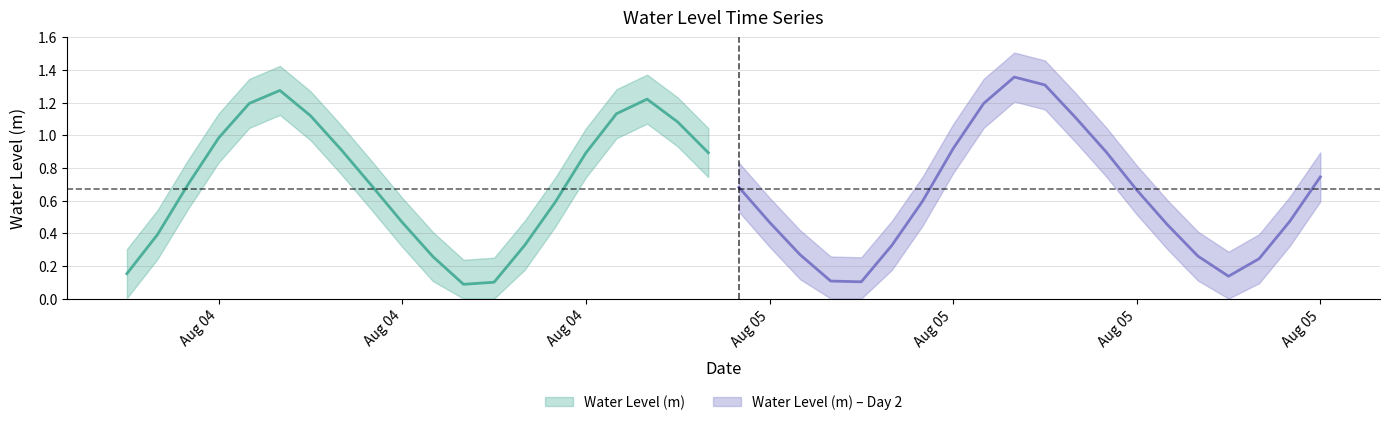

Reading left to right, list all the values displayed in this chart.

2023-08-04 06:00:00=0.2	2023-08-04 07:00:00=0.4	2023-08-04 08:00:00=0.7	2023-08-04 09:00:00=1.0	2023-08-04 10:00:00=1.2	2023-08-04 11:00:00=1.3	2023-08-04 12:00:00=1.1	2023-08-04 13:00:00=0.9	2023-08-04 14:00:00=0.7	2023-08-04 15:00:00=0.5	2023-08-04 16:00:00=0.3	2023-08-04 17:00:00=0.1	2023-08-04 18:00:00=0.1	2023-08-04 19:00:00=0.3	2023-08-04 20:00:00=0.6	2023-08-04 21:00:00=0.9	2023-08-04 22:00:00=1.1	2023-08-04 23:00:00=1.2	2023-08-05 00:00:00=1.1	2023-08-05 01:00:00=0.9	2023-08-05 02:00:00=0.7	2023-08-05 03:00:00=0.5	2023-08-05 04:00:00=0.3	2023-08-05 05:00:00=0.1	2023-08-05 06:00:00=0.1	2023-08-05 07:00:00=0.3	2023-08-05 08:00:00=0.6	2023-08-05 09:00:00=0.9	2023-08-05 10:00:00=1.2	2023-08-05 11:00:00=1.4	2023-08-05 12:00:00=1.3	2023-08-05 13:00:00=1.1	2023-08-05 14:00:00=0.9	2023-08-05 15:00:00=0.7	2023-08-05 16:00:00=0.5	2023-08-05 17:00:00=0.3	2023-08-05 18:00:00=0.1	2023-08-05 19:00:00=0.2	2023-08-05 20:00:00=0.5	2023-08-05 21:00:00=0.7